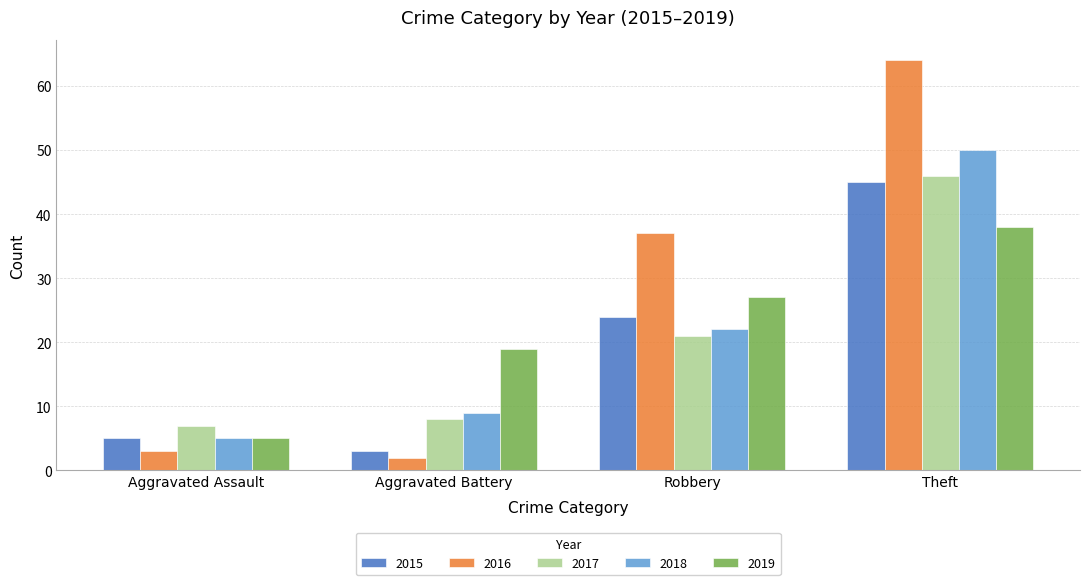

Which series has the largest total across all categories?

2016